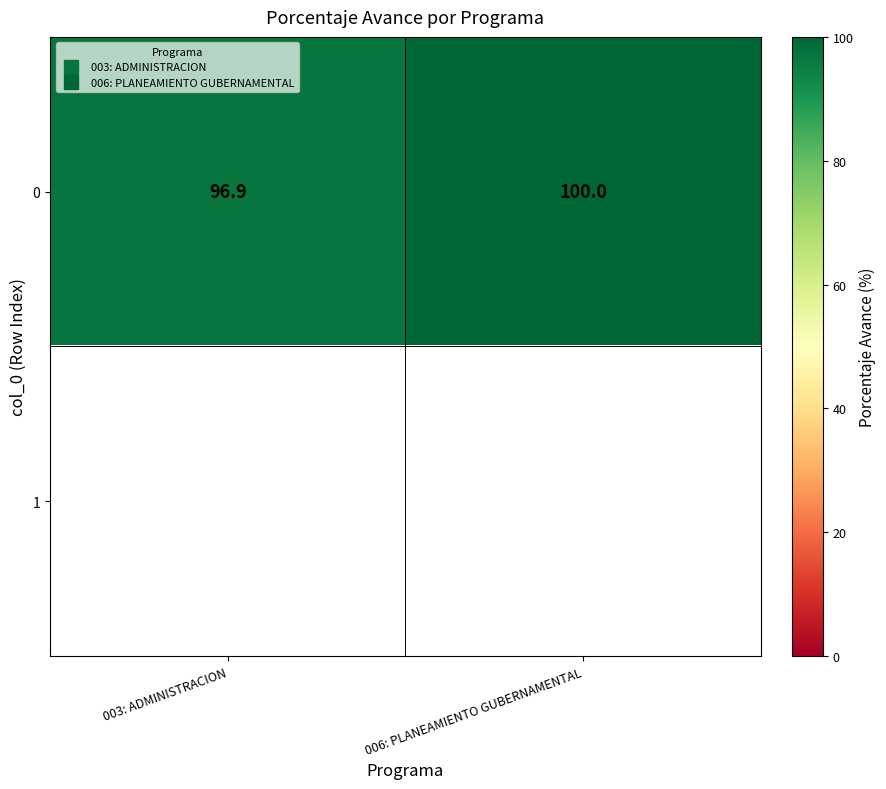

At which category does the chart reach its minimum across all series?

003: ADMINISTRACION